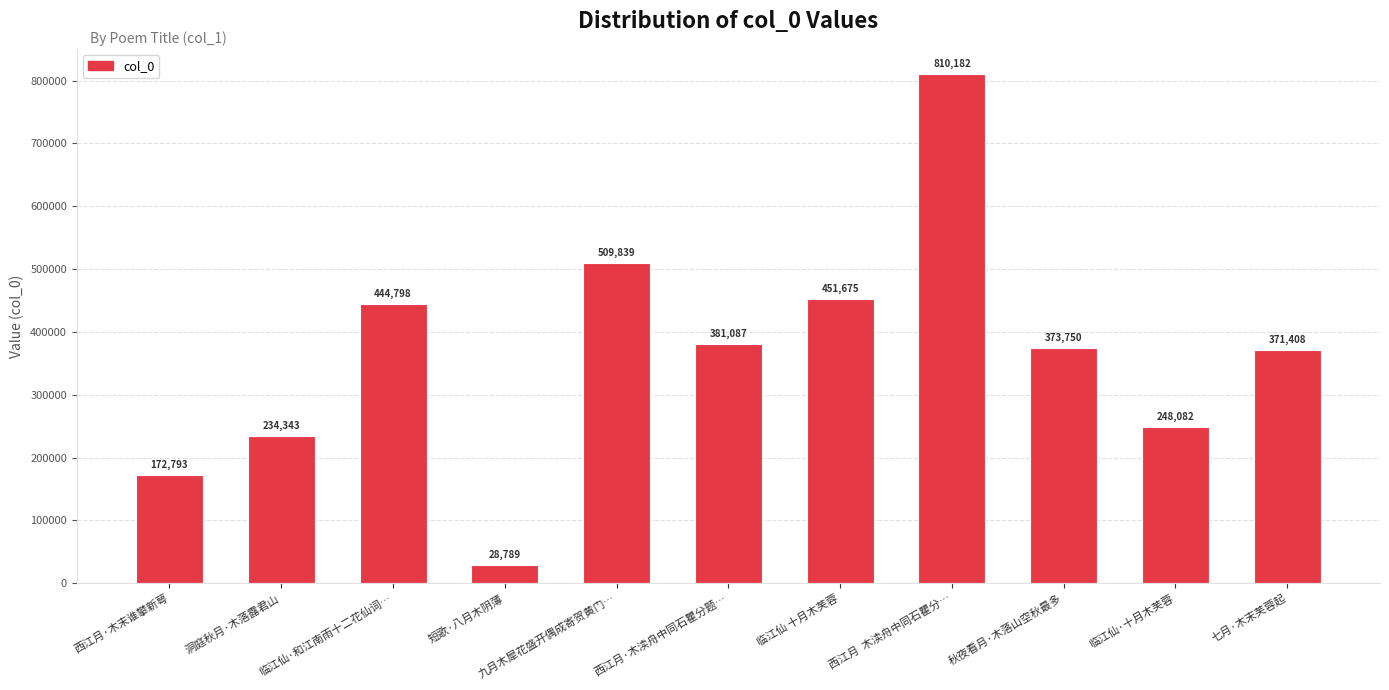

Rank the categories by value from highest to lowest.

西江月  木渎舟中同石瞿分…, 九月木犀花盛开偶成寄贺黄门…, 临江仙 十月木芙蓉, 临江仙·和江南雨十二花仙词…, 西江月·木渎舟中同石瞿分题…, 秋夜看月·木落山空秋最多, 七月·木末芙蓉起, 临江仙·十月木芙蓉, 洞庭秋月·木落露君山, 西江月·木末谁攀新萼, 短歌·八月木阴薄